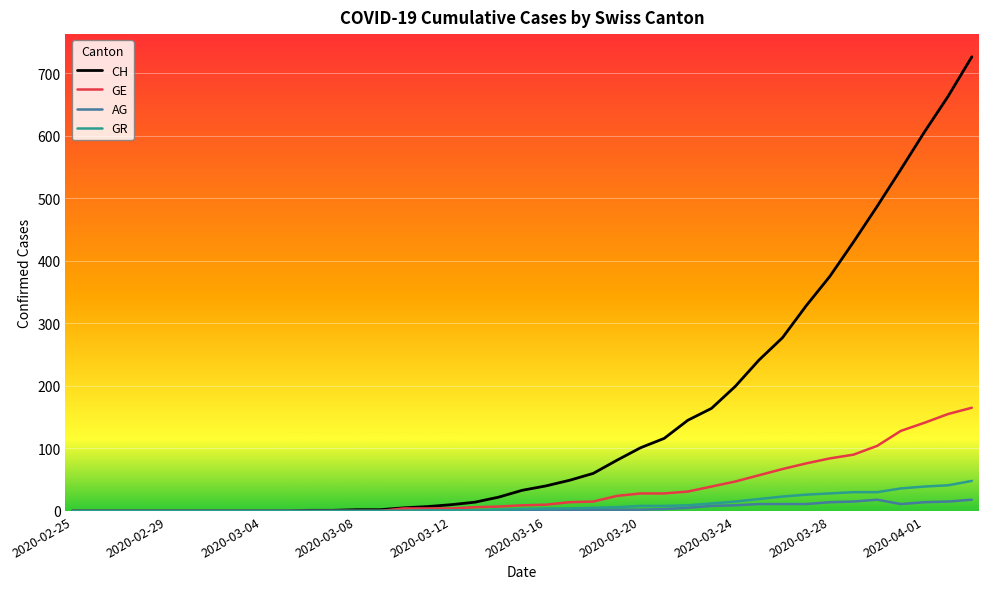

Does the chart have visible grid lines?

Yes